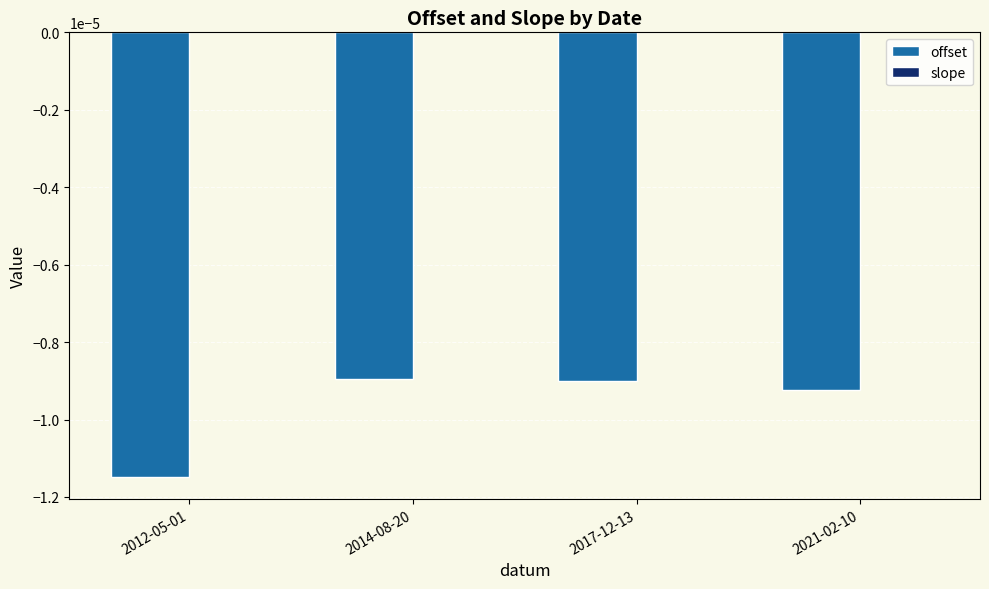

The offset series shows -0.0 at 2012-05-01. True or false?

True